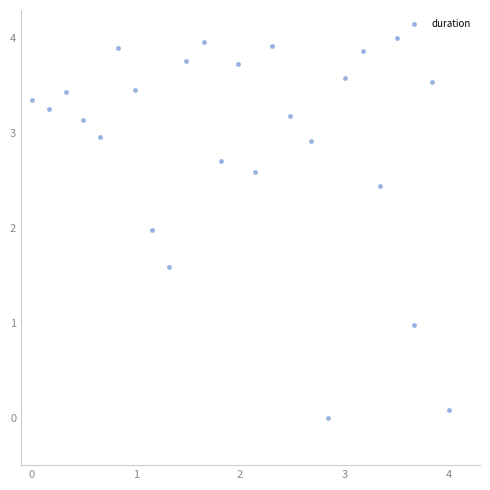

What is the range of Y values (max minus min)?

4.0